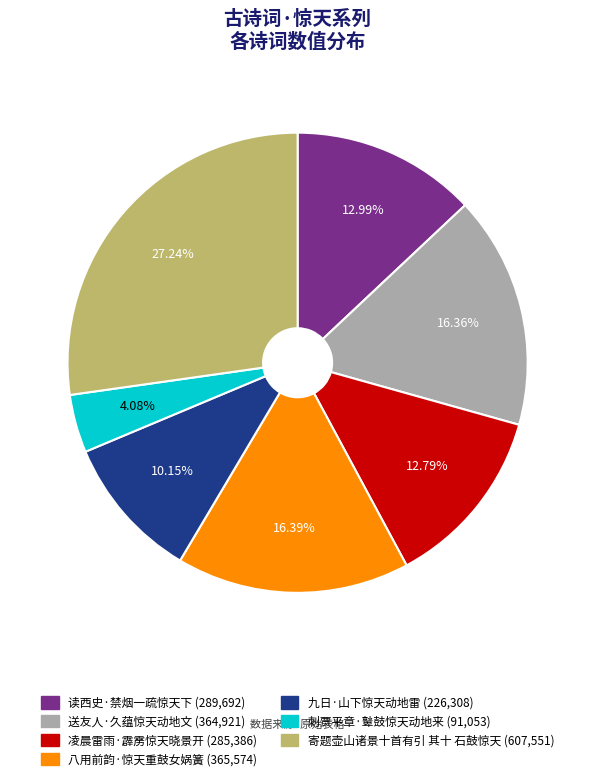

To the nearest percent, what is the average slice percentage?

14%